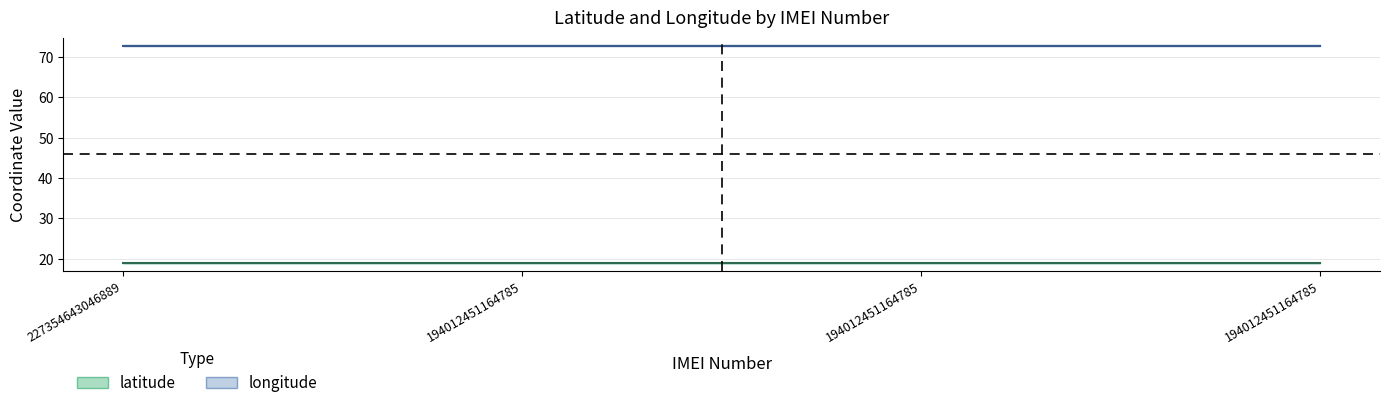

What is the difference between the highest and lowest values at 194012451164785?

53.9